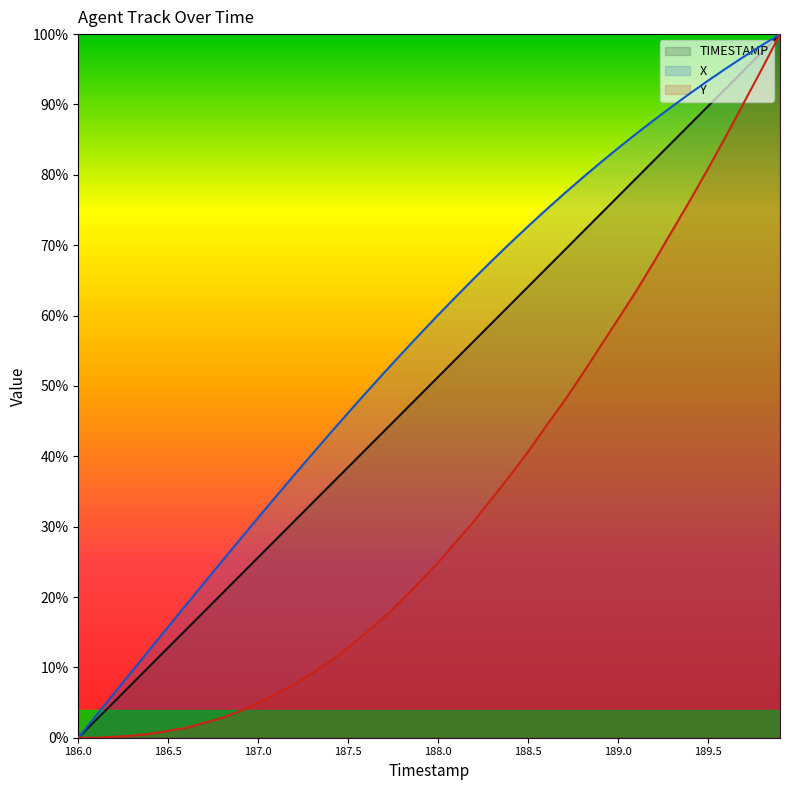

The value of X at 188.9 is 1.3. True or false?

False